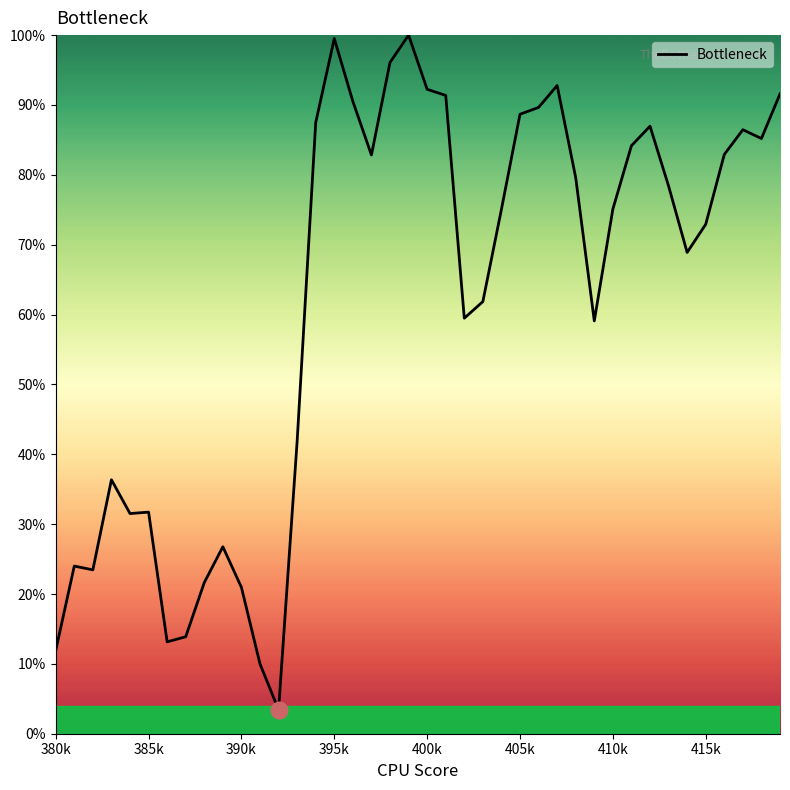

What is the greatest value displayed?

100.0